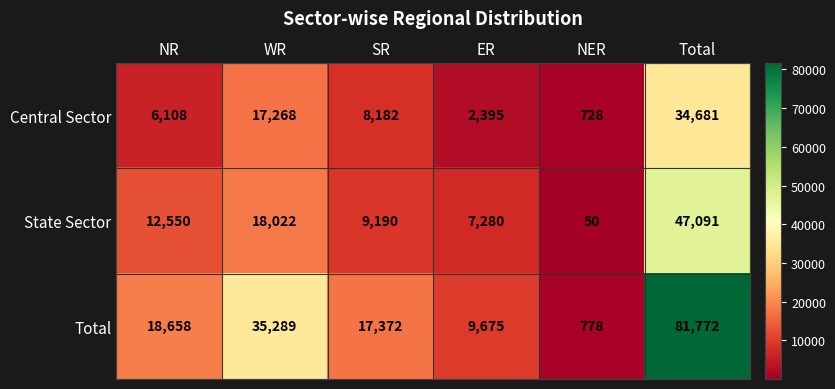

At WR, list the series in order from largest to smallest.

Total, State Sector, Central Sector